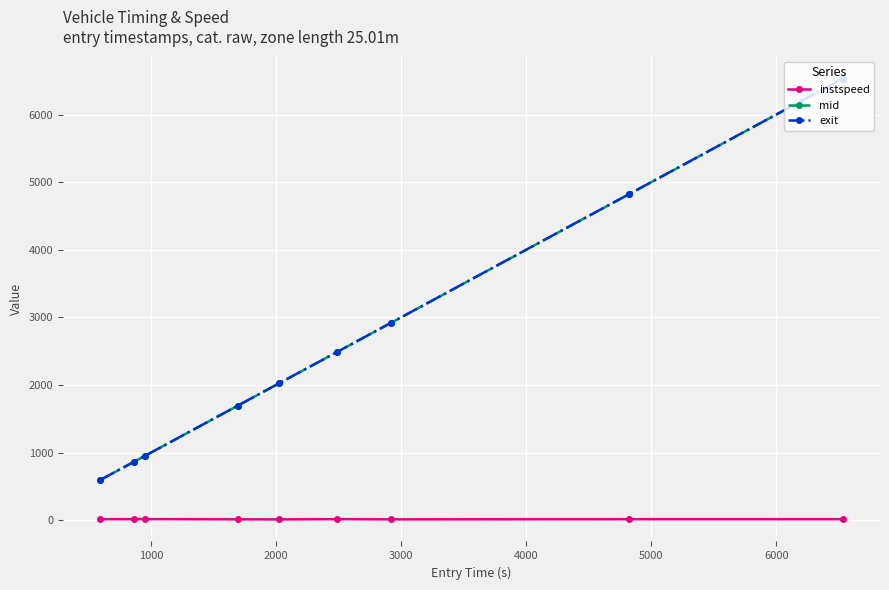

What is the value of the mid point at the 2nd from the left?

861.0